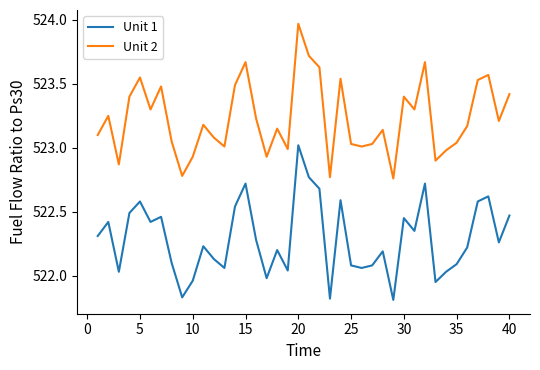

At how many categories does at least one series exceed 523?

31